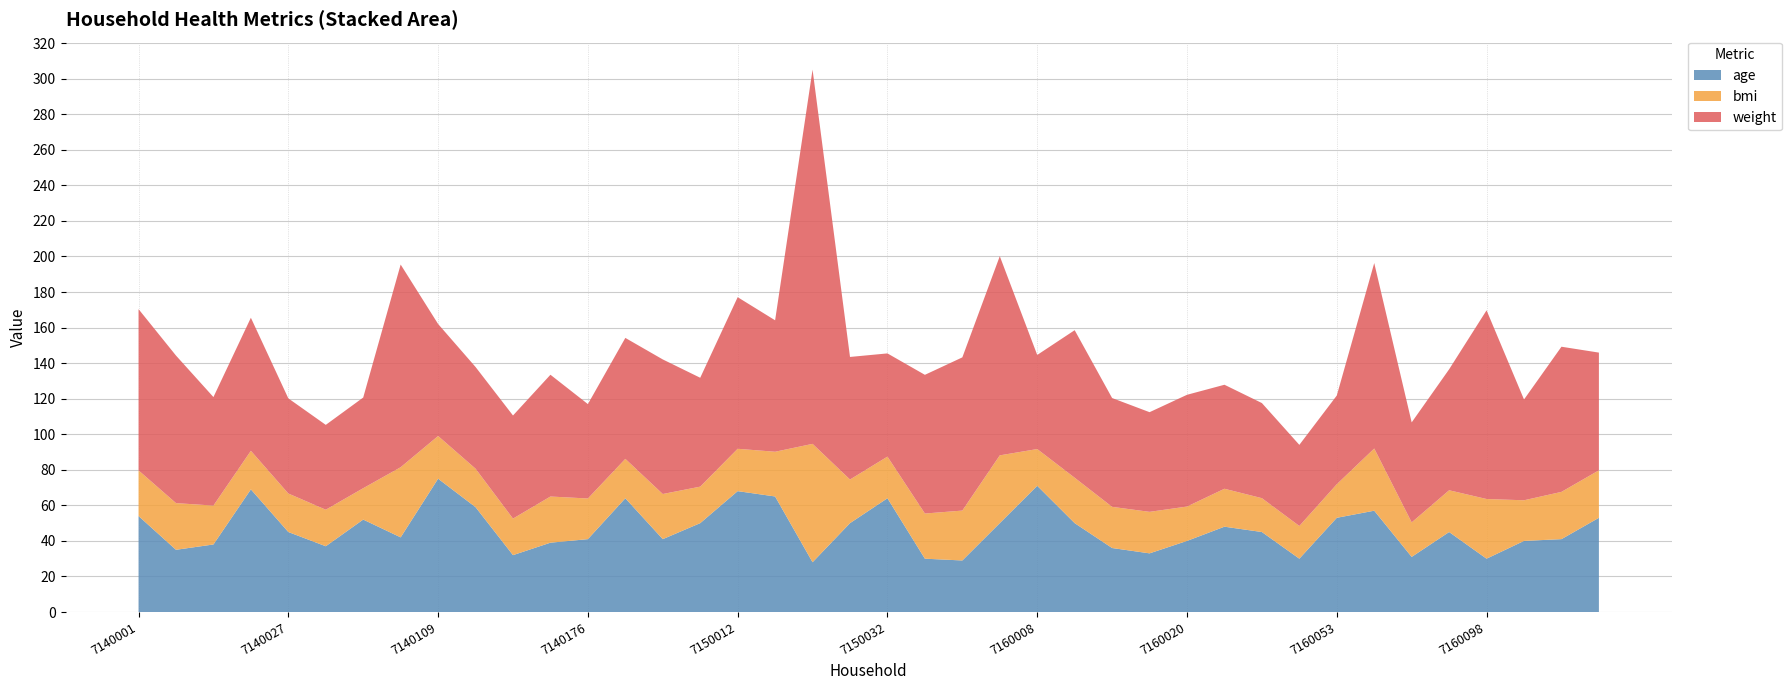

Reading right to left, extract all data points from this chart.

bmi: 26.7	26.6	22.9	33.6	23.5	19.4	35.0	18.9	18.4	19.0	21.3	19.3	23.4	23.2	25.5	20.7	38.1	28.1	25.4	23.4	24.5	66.6	25.1	23.8	20.5	25.4	22.1	22.9	26.0	20.6	21.6	24.0	39.5	17.6	20.6	21.7	21.7	21.9	26.3	25.7
weight: 66.2	81.7	56.7	106.1	68.0	56.2	104.3	49.9	45.6	53.5	58.5	62.9	56.1	61.2	83.0	52.9	112.0	86.2	78.0	58.1	69.0	210.5	73.9	85.3	61.2	75.7	68.0	53.1	68.5	58.0	57.2	63.0	114.0	51.0	47.7	53.5	74.8	61.0	83.0	90.7
age: 53.0	41.0	40.0	30.0	45.0	31.0	57.0	53.0	30.0	45.0	48.0	40.0	33.0	36.0	50.0	71.0	50.0	29.0	30.0	64.0	50.0	28.0	65.0	68.0	50.0	41.0	64.0	41.0	39.0	32.0	59.0	75.0	42.0	52.0	37.0	45.0	69.0	38.0	35.0	54.0